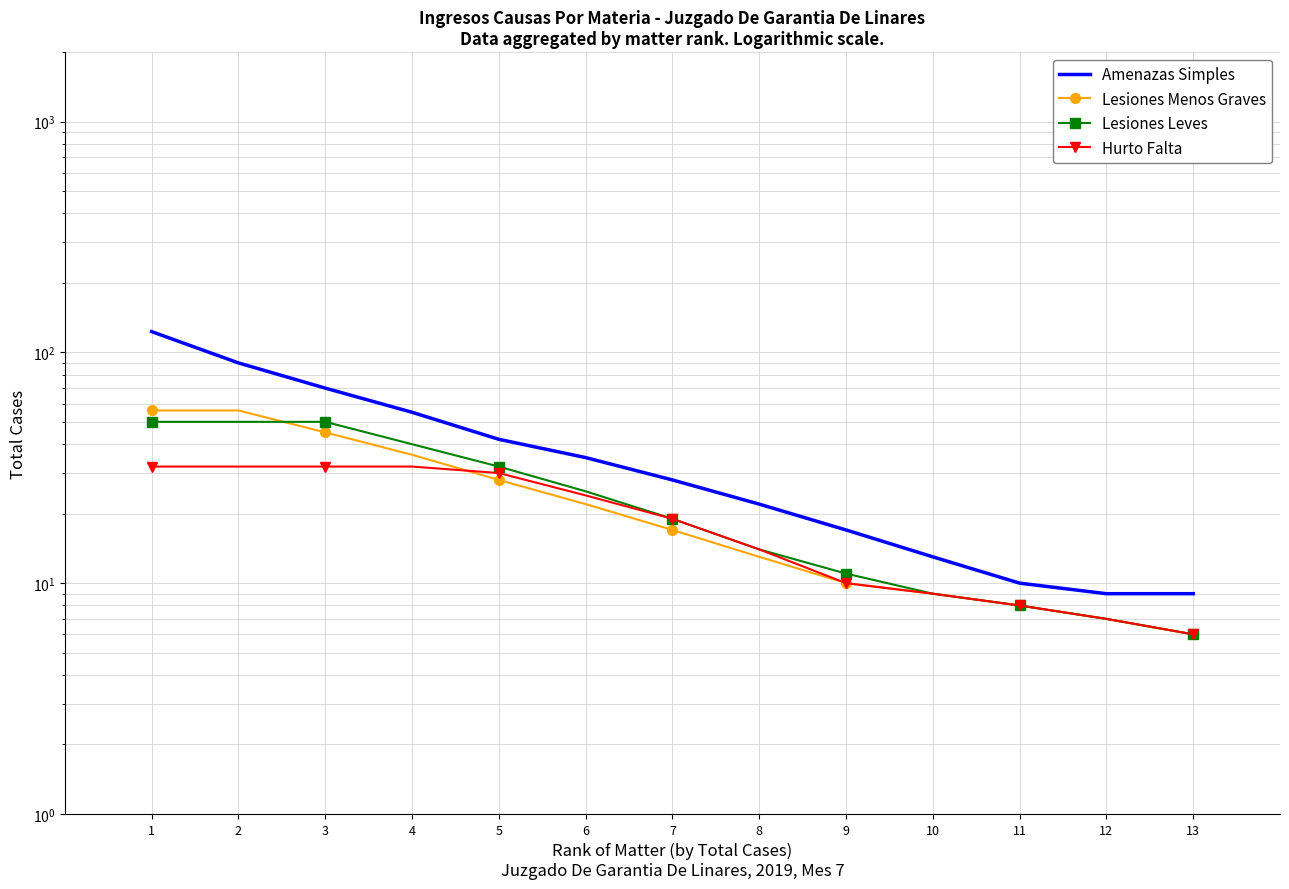

How many values in the Lesiones Menos Graves series are below 17?

6